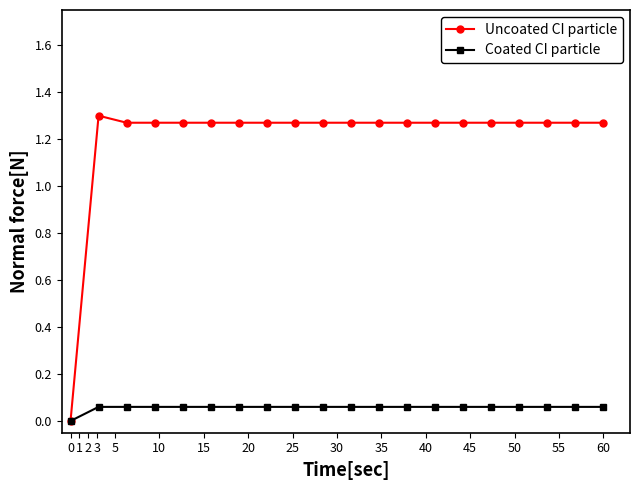

Rank the series by their maximum value, from highest to lowest.

Uncoated CI particle, Coated CI particle